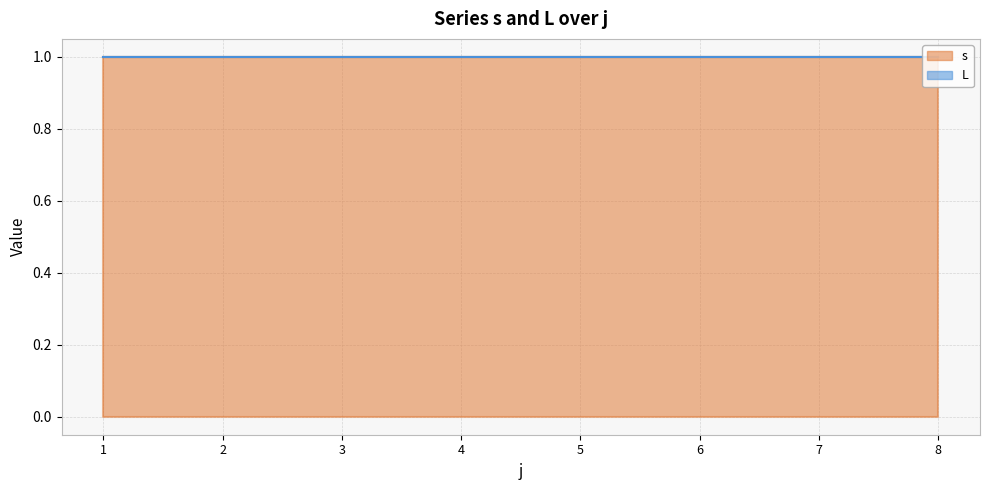

Count the number of categories in the chart.

8